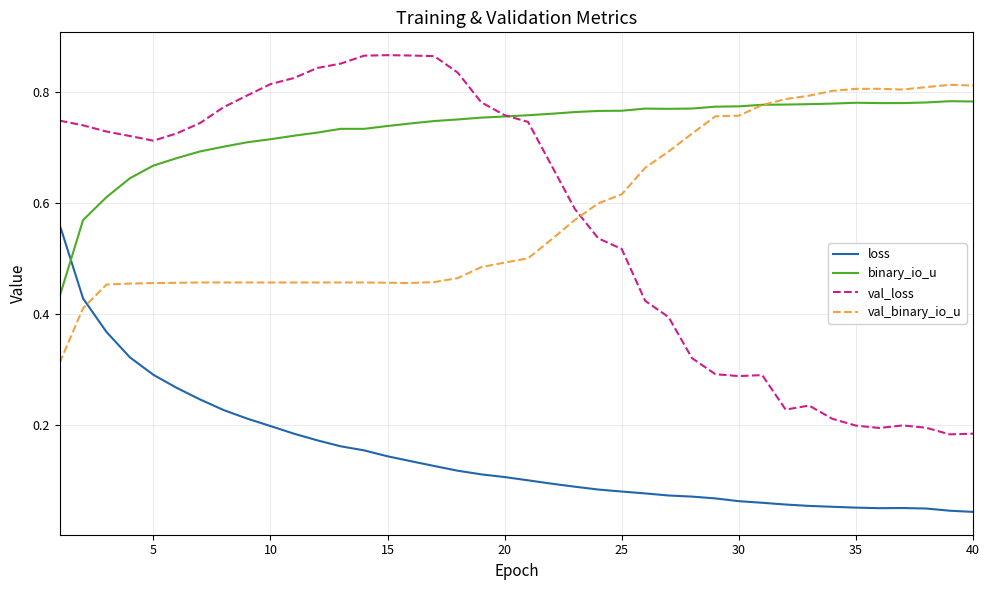

True or false: loss and binary_io_u intersect in this chart.

True